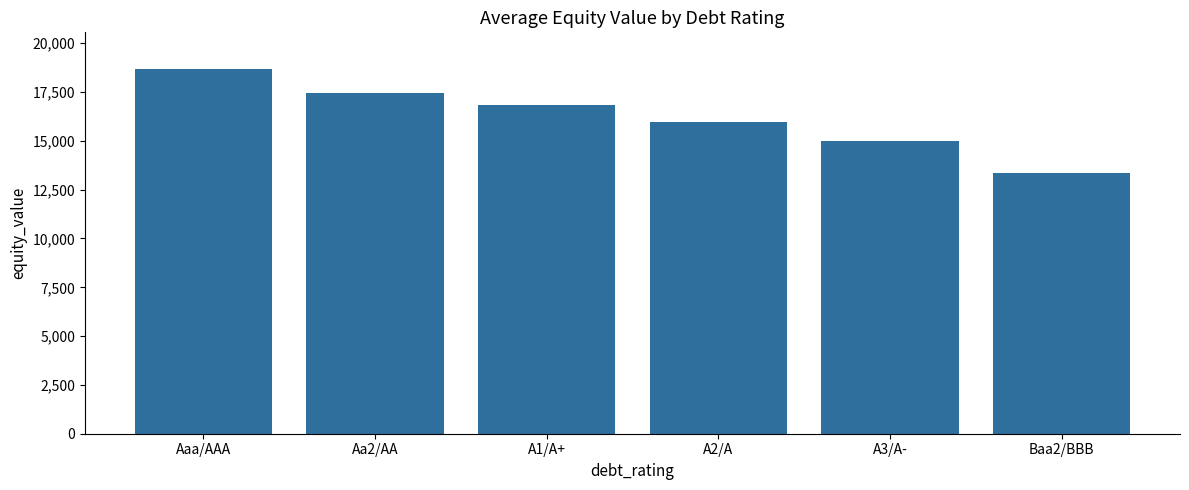

Are the bars horizontal?

No